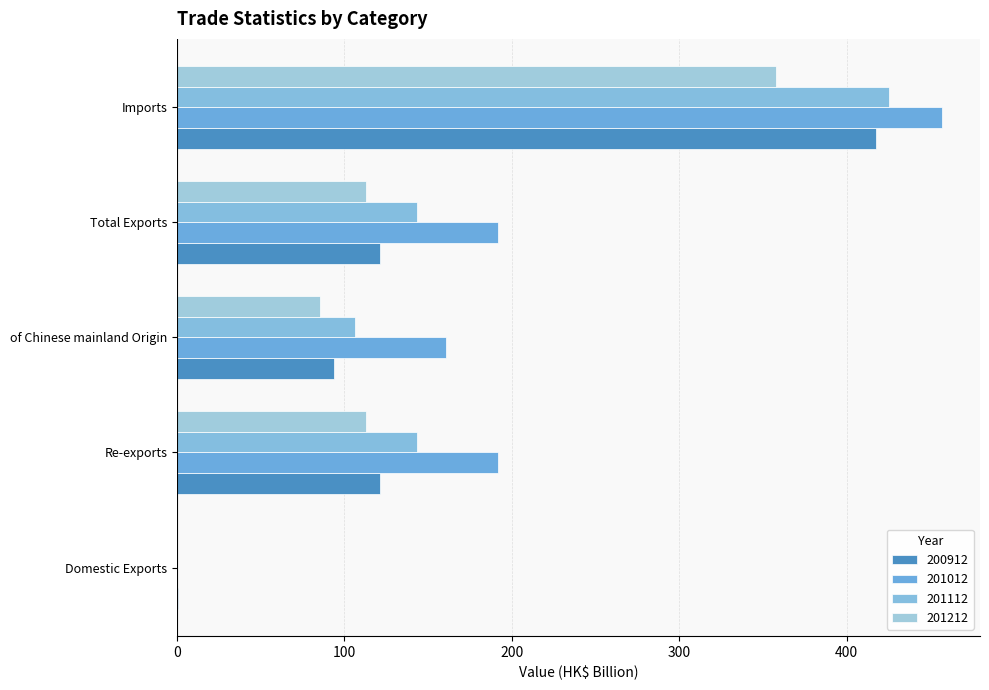

Reading left to right, extract all data points from this chart.

200912: Domestic Exports=0.3	Re-exports=121.0	of Chinese mainland Origin=93.5	Total Exports=121.4	Imports=417.4
201012: Domestic Exports=0.0	Re-exports=192.0	of Chinese mainland Origin=160.5	Total Exports=192.0	Imports=456.9
201112: Domestic Exports=0.2	Re-exports=143.3	of Chinese mainland Origin=106.2	Total Exports=143.5	Imports=425.6
201212: Domestic Exports=0.2	Re-exports=112.7	of Chinese mainland Origin=85.5	Total Exports=112.9	Imports=358.1